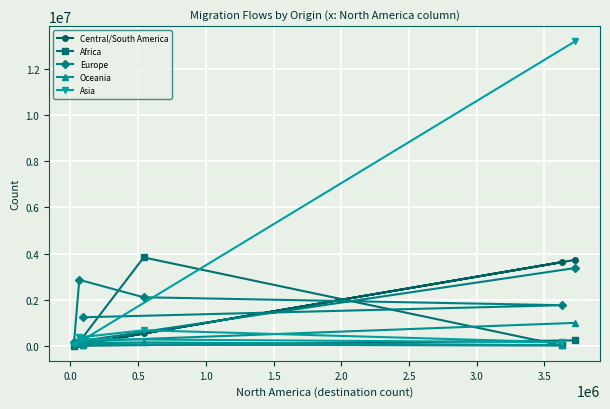

Count the number of categories in the chart.

6